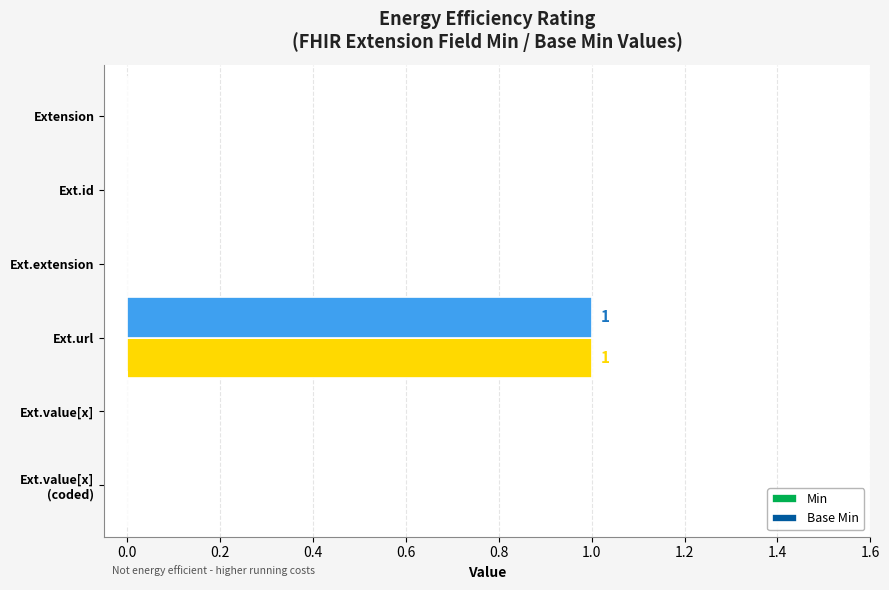

Which category has the highest value in the Min series?

Ext.url